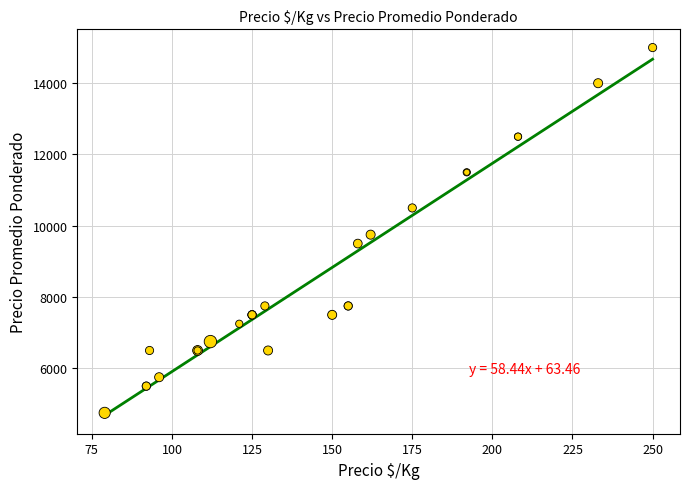

What Y value in the scatter plot is closest to 9875?

9750